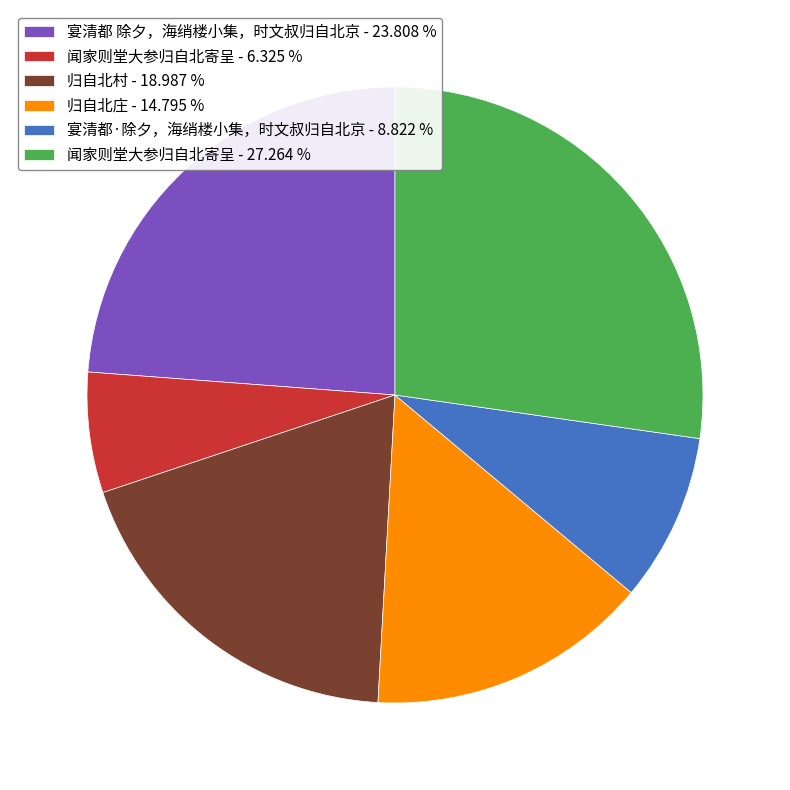

Does 闻家则堂大参归自北寄呈 - 27.264 % account for over 50% of the chart?

No